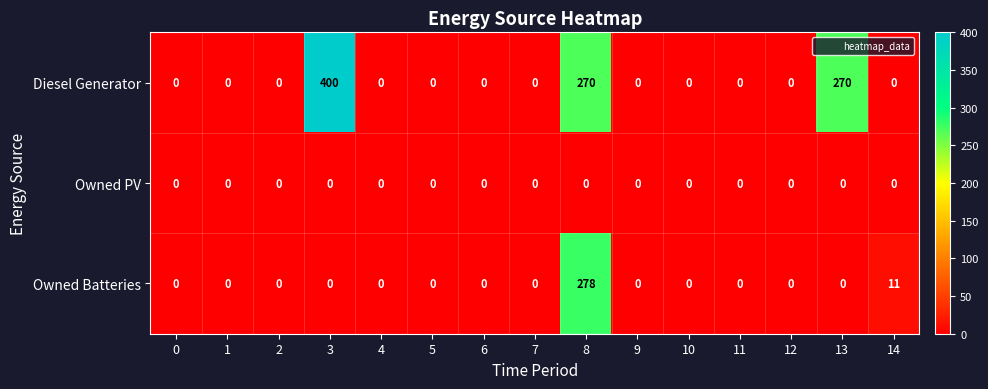

Which series has the largest range (max minus min)?

Diesel Generator